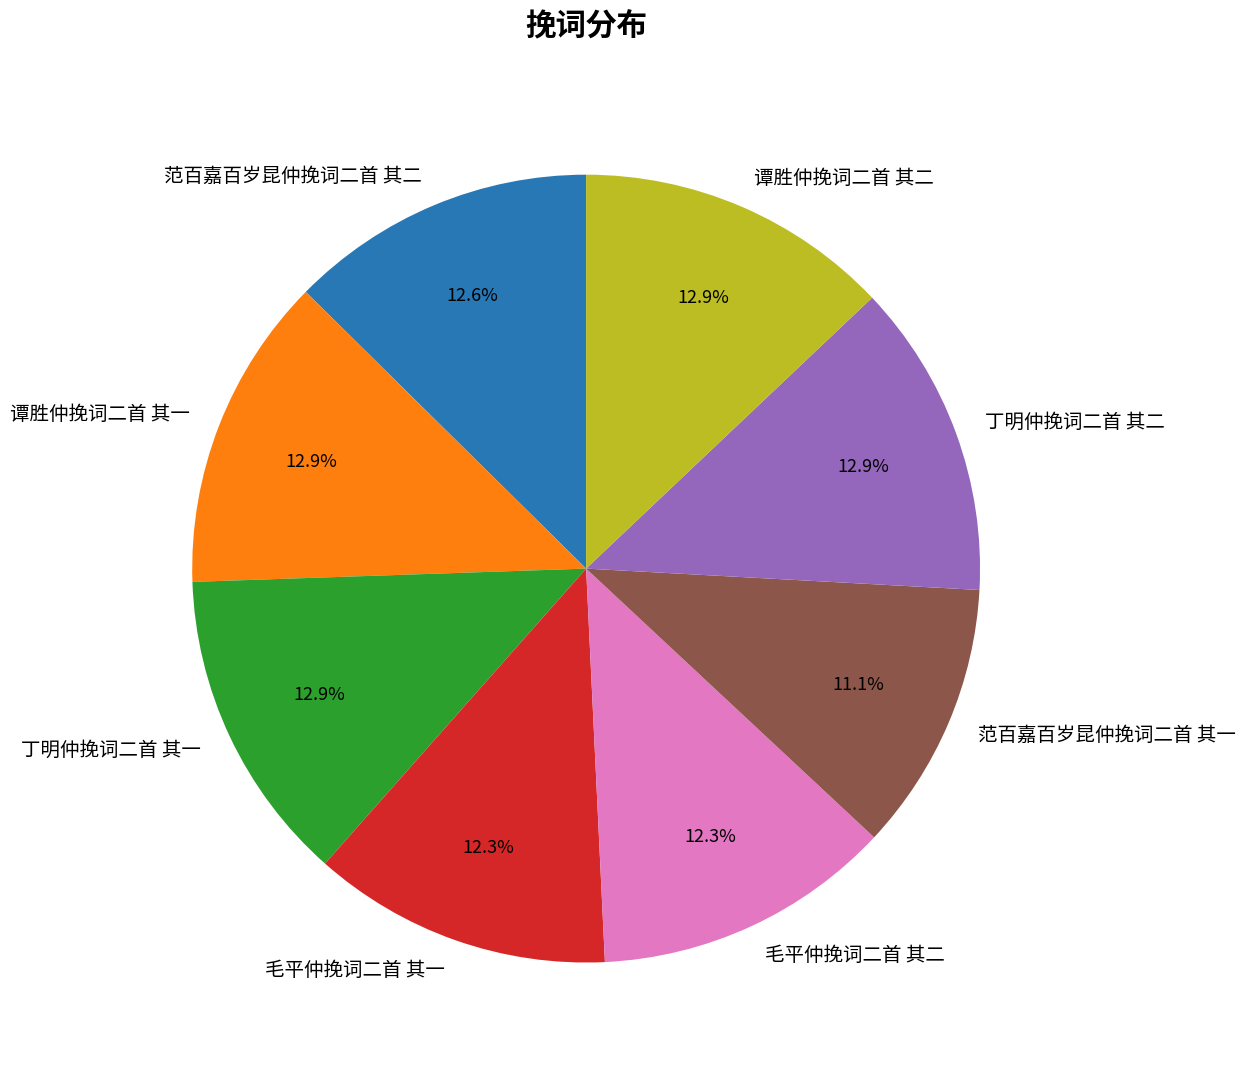

How many slices are in this pie chart?

8